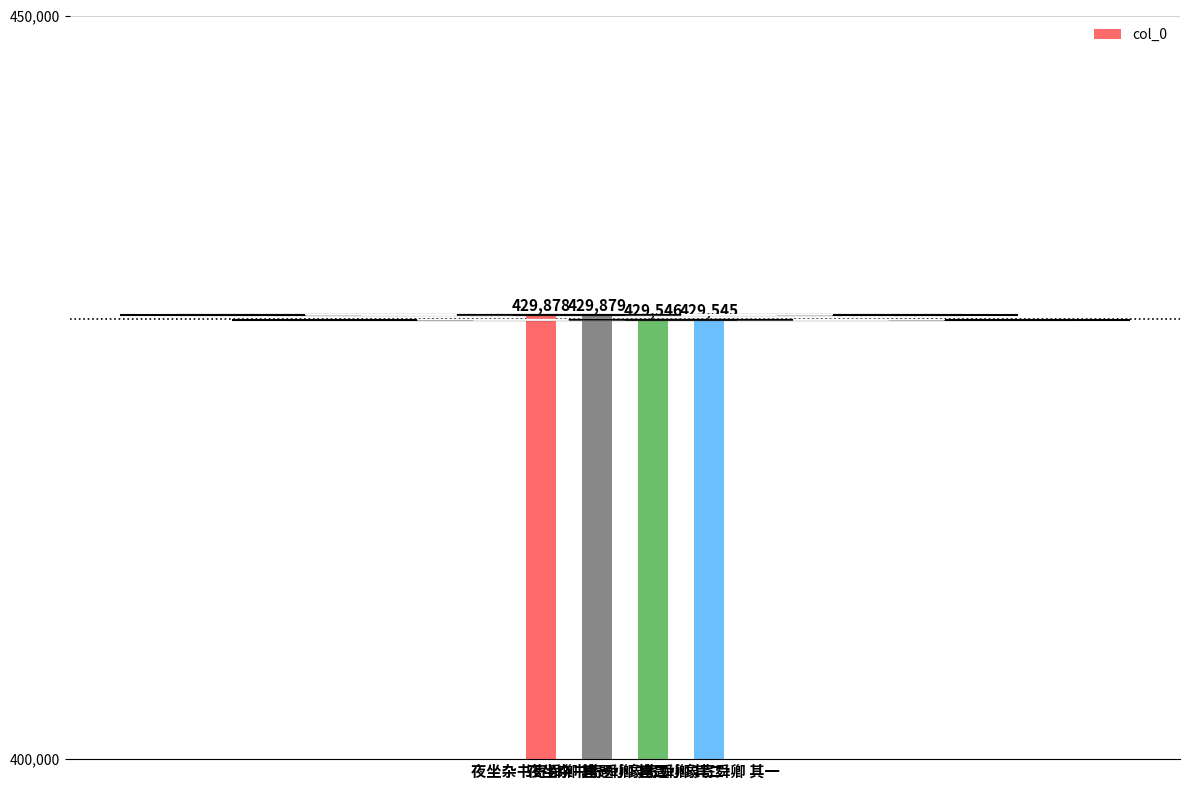

True or false: the data shows 429545 at 自题小象寄舜卿 其一.

True